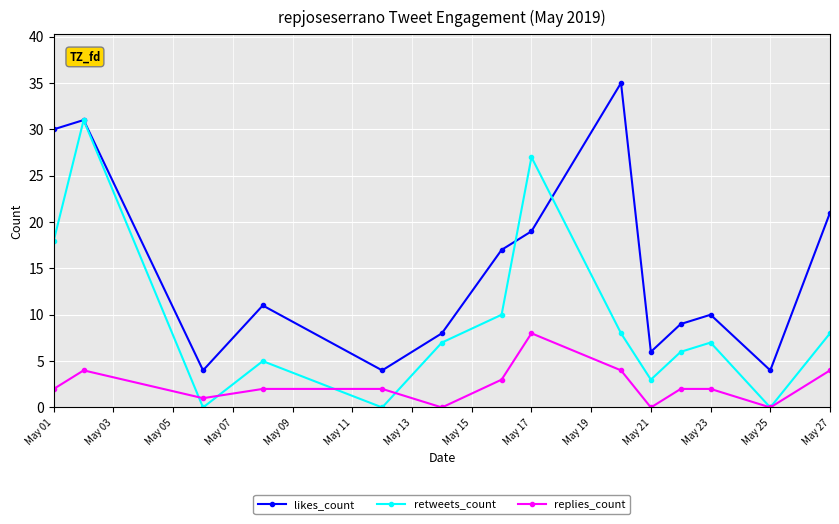

At how many categories does at least one series exceed 14?

6